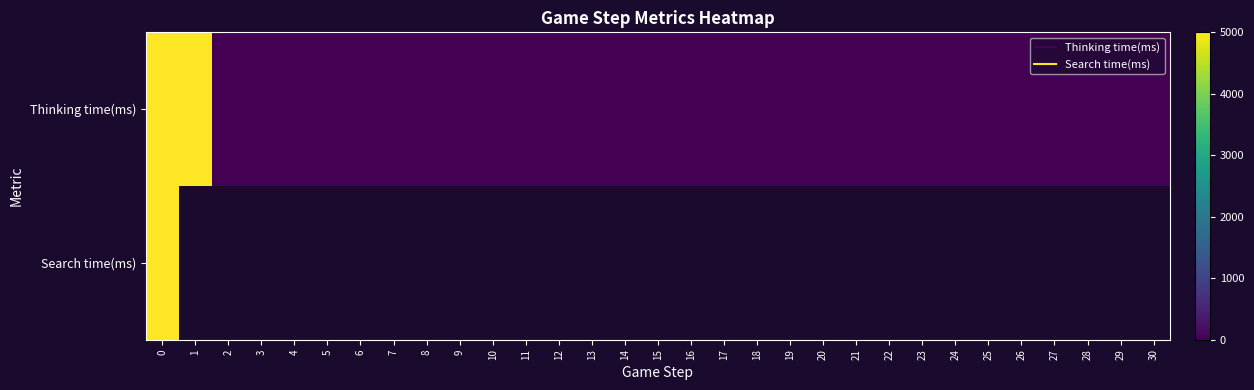

Is the value of Search time(ms) at 12 greater than the value of Thinking time(ms) at 12?

No